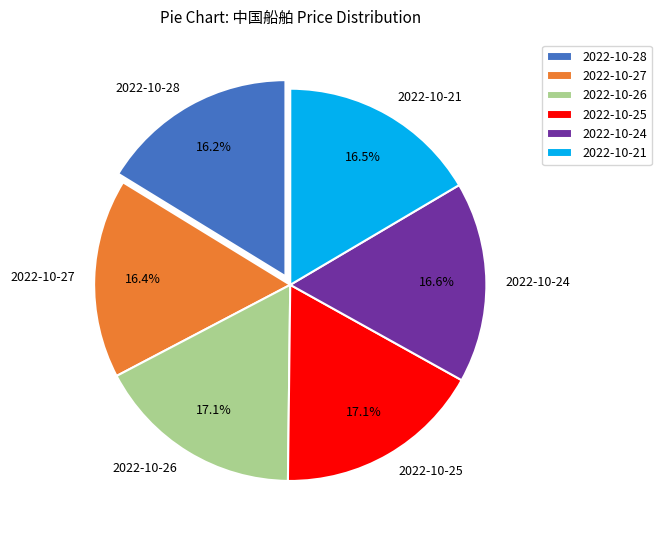

To the nearest percent, what percentage of the pie is 2022-10-27?

16%